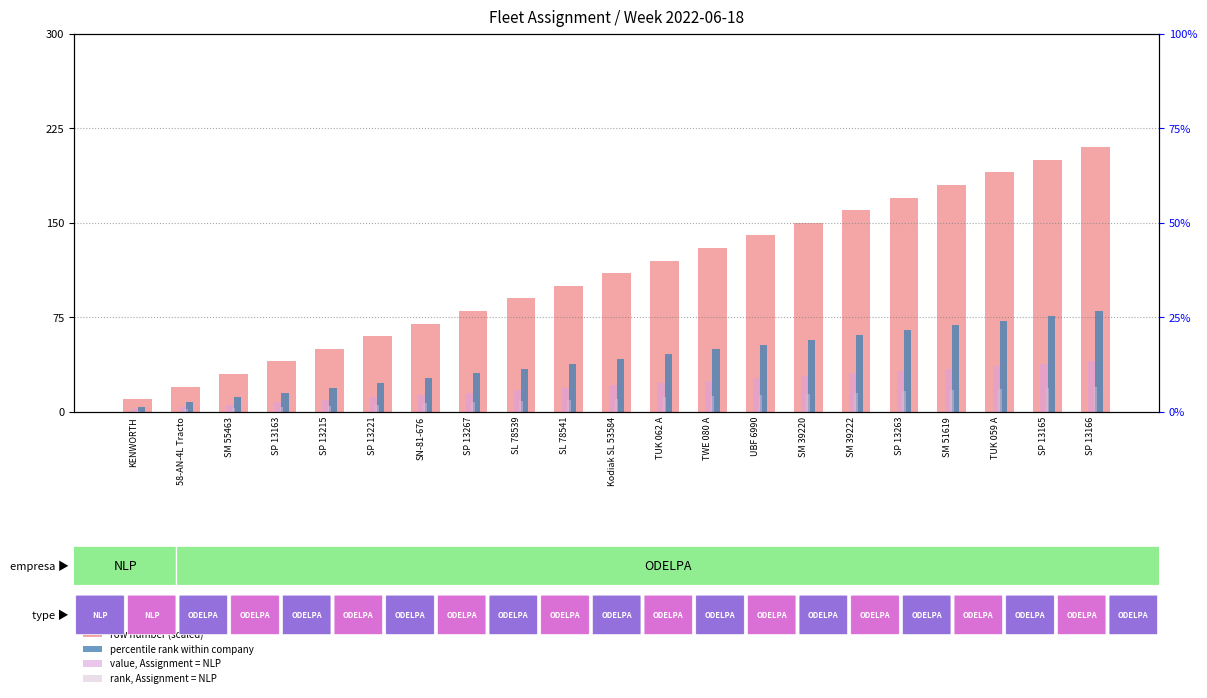

What value does the rank, Assignment = NLP series have at UBF 6990?

13.3